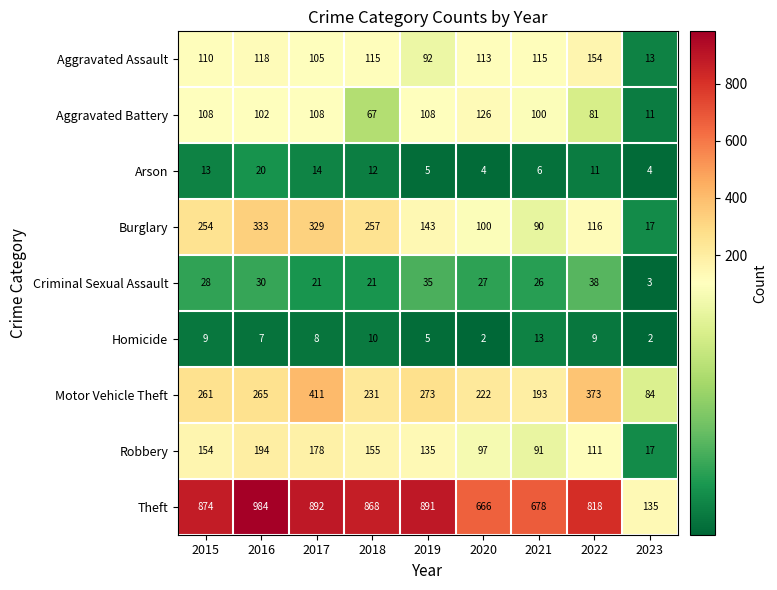

The Theft series shows 253 at 2022. True or false?

False